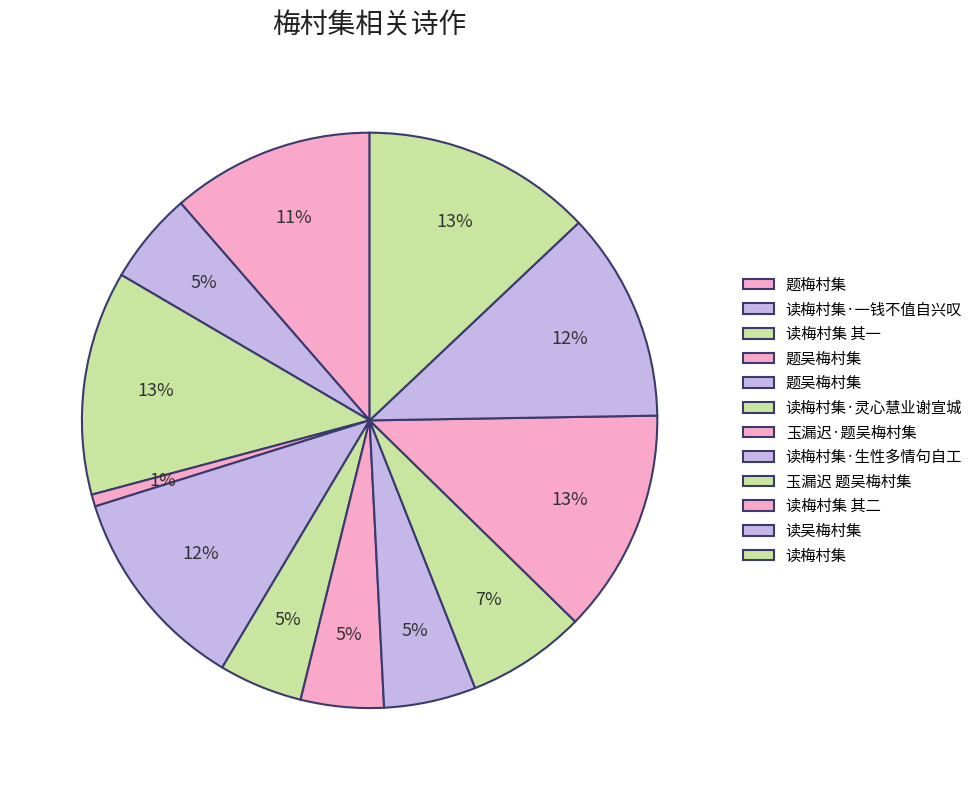

Count the number of slices in the pie.

12